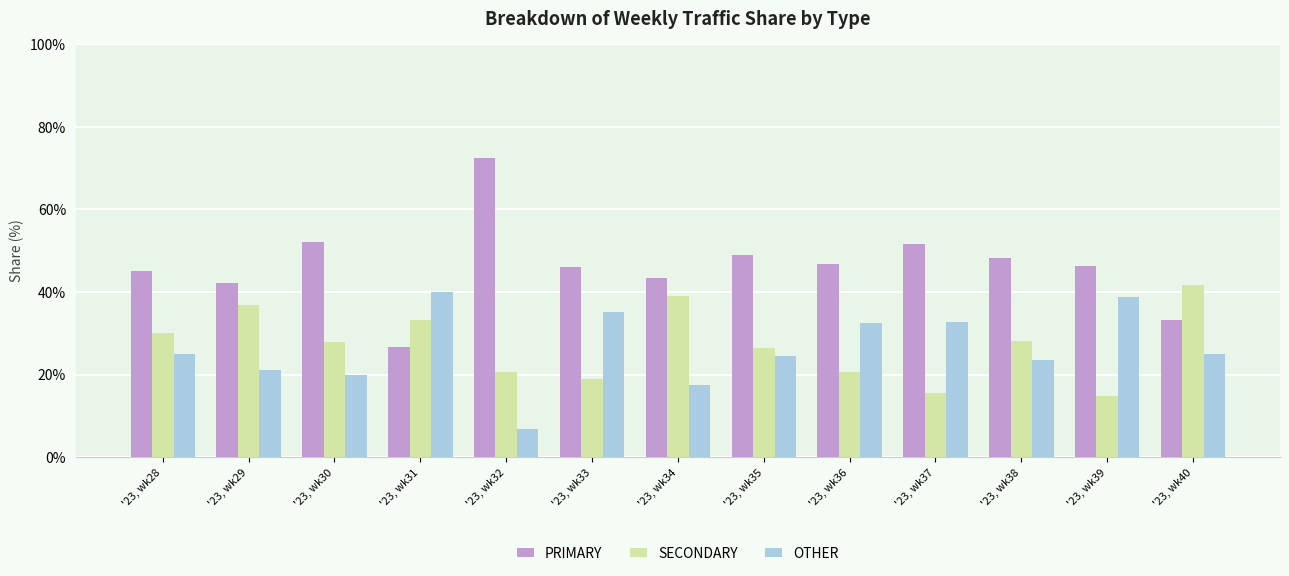

What is the highest value of the SECONDARY series?

41.7